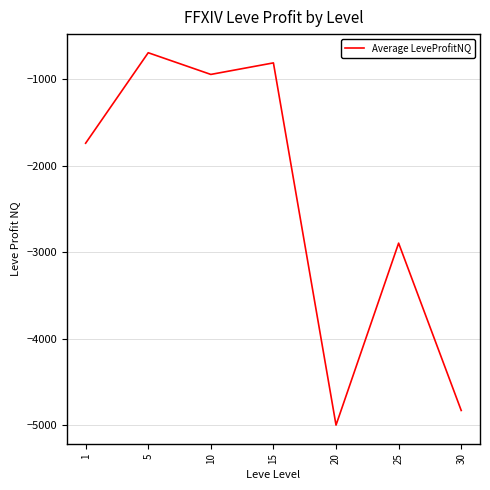

At which category does the chart reach its minimum across all series?

20